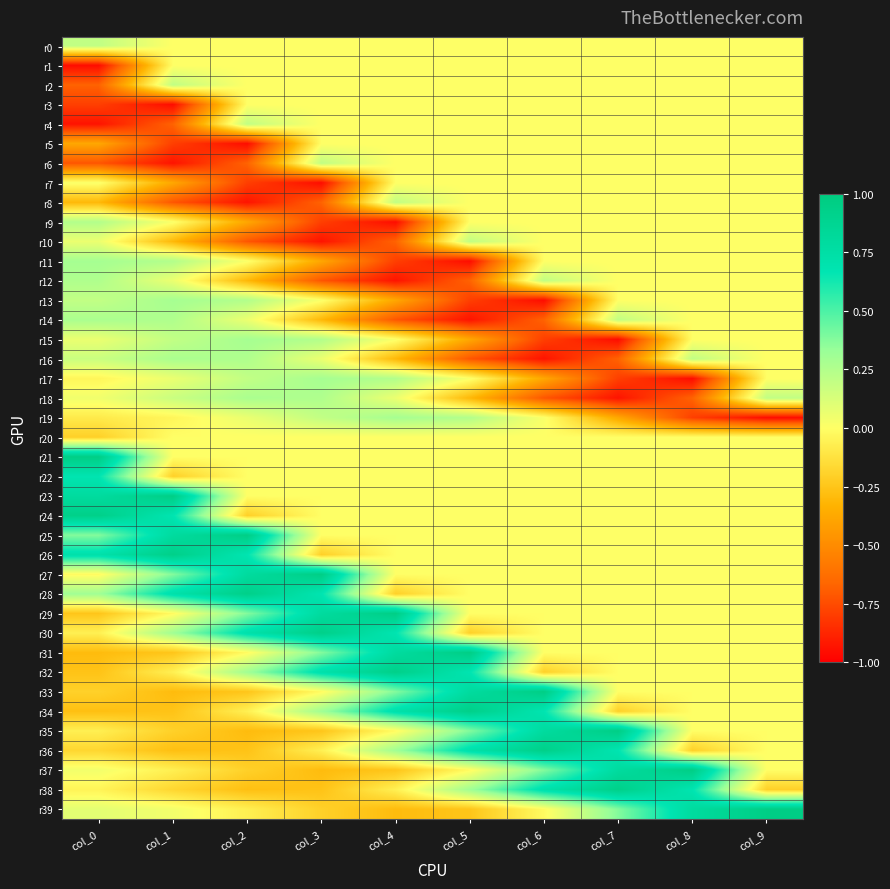

Which has a higher value, col_2 or col_3?

col_2